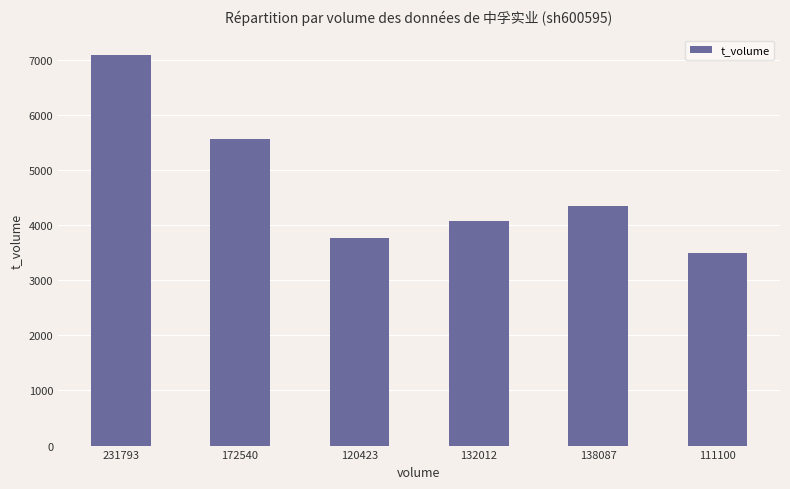

What is the maximum value shown in the chart?

7085